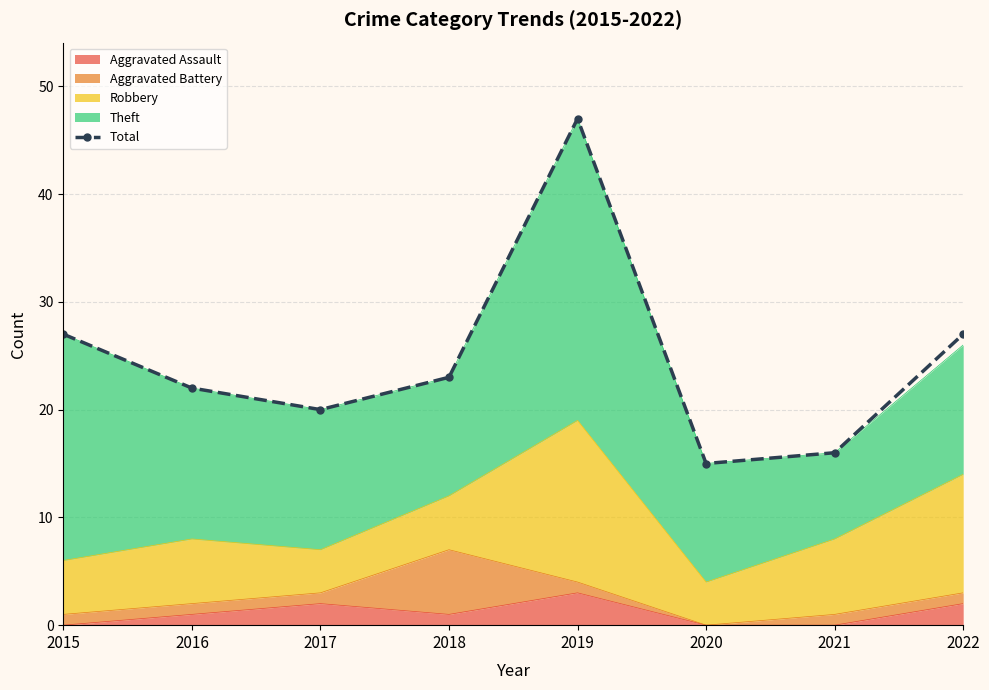

At which label is the value closest to 31?

2015